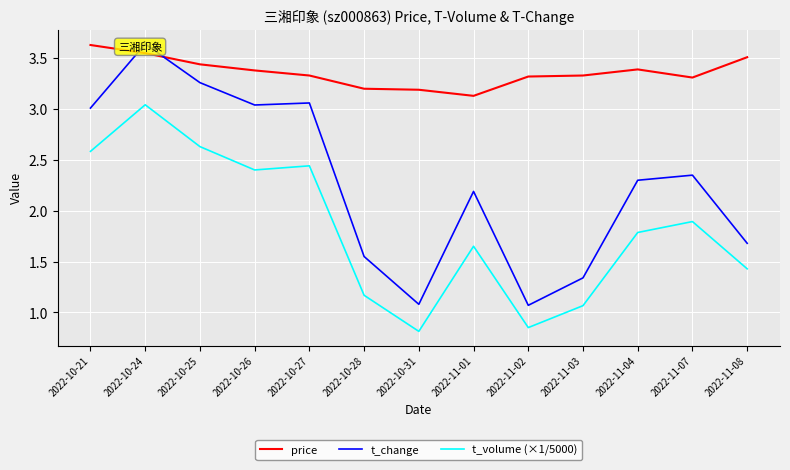

What is the difference between the t_change values at 2022-10-21 and 2022-11-07?

0.7